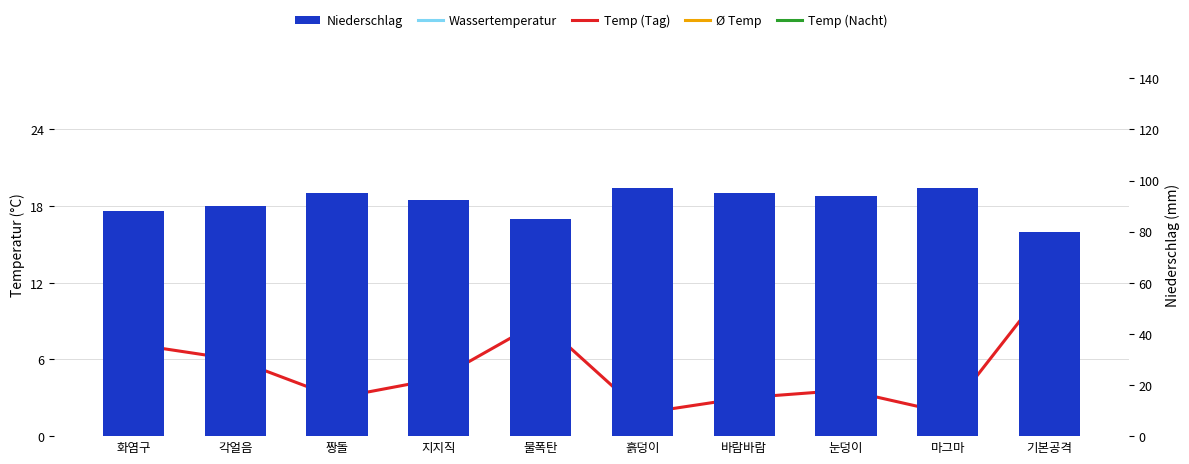

What is the label of the 10th bar from the right?

화염구